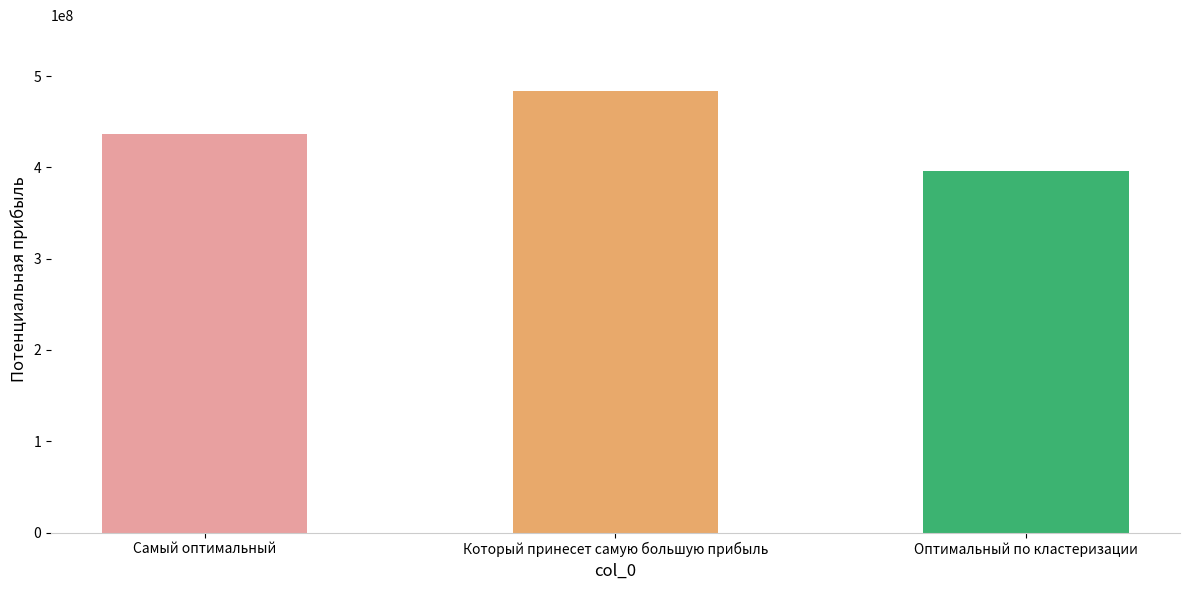

Reading right to left, extract all data points from this chart.

396367872	483354992	436260200